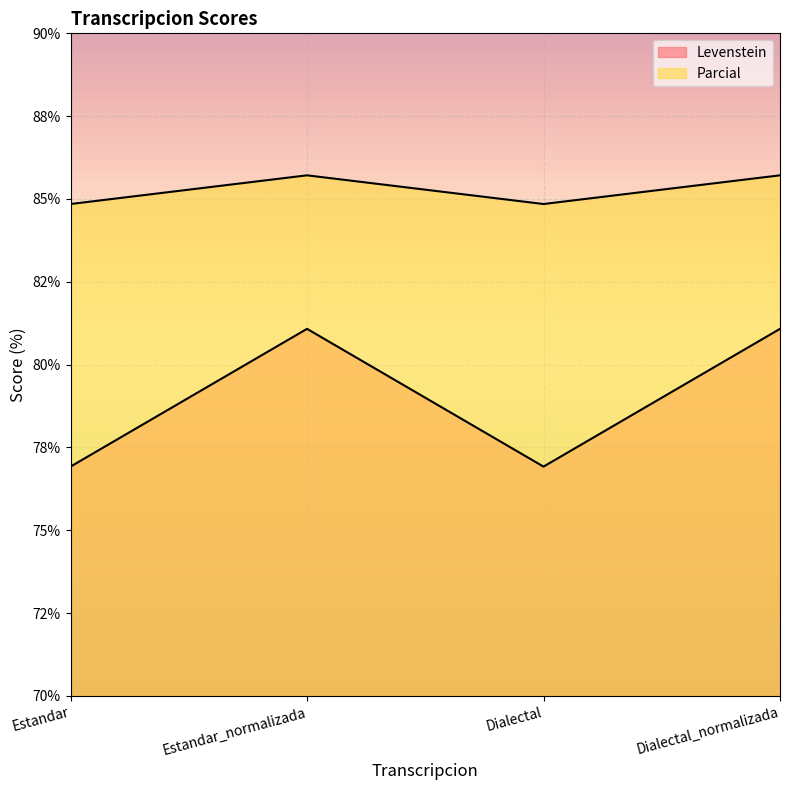

Which category has the lowest value across all series?

Estandar